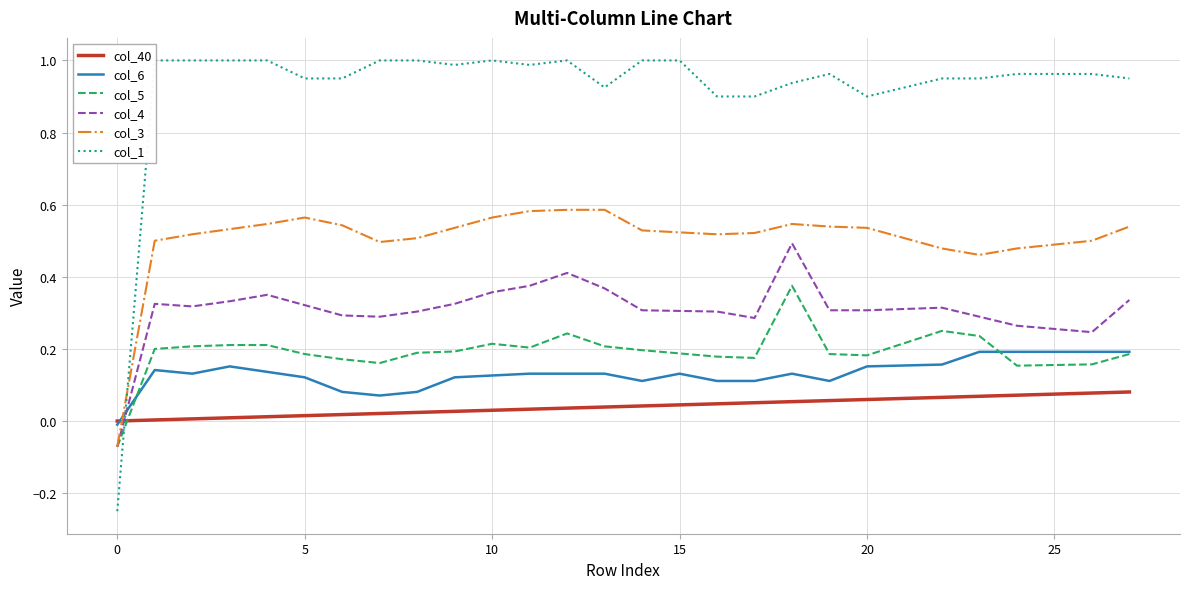

True or false: col_3 and col_40 intersect in this chart.

True